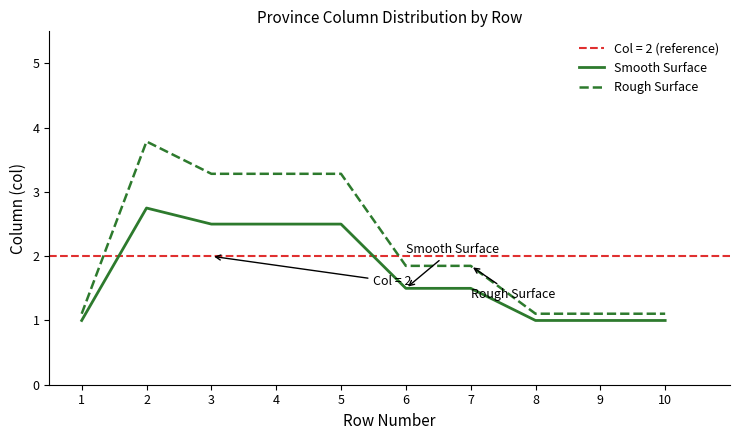

True or false: Smooth Surface and Rough Surface intersect in this chart.

False